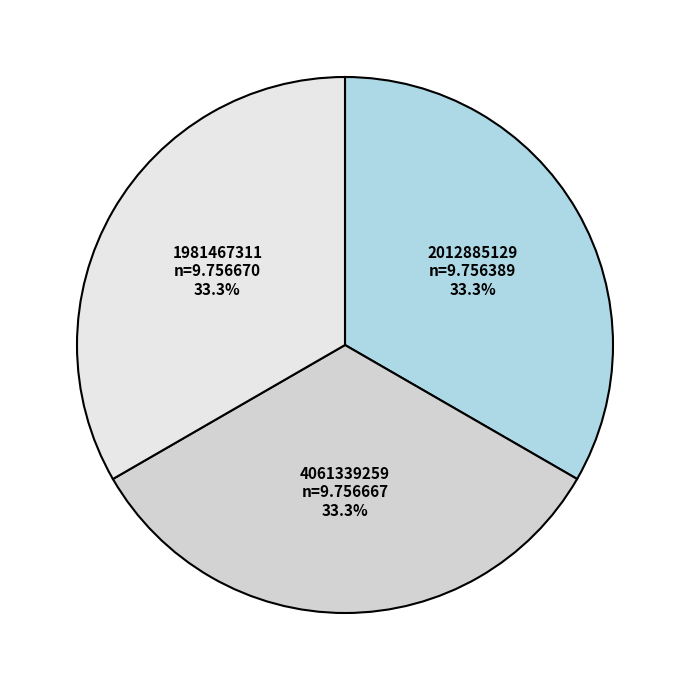

Does 2012885129 account for over 50% of the chart?

No